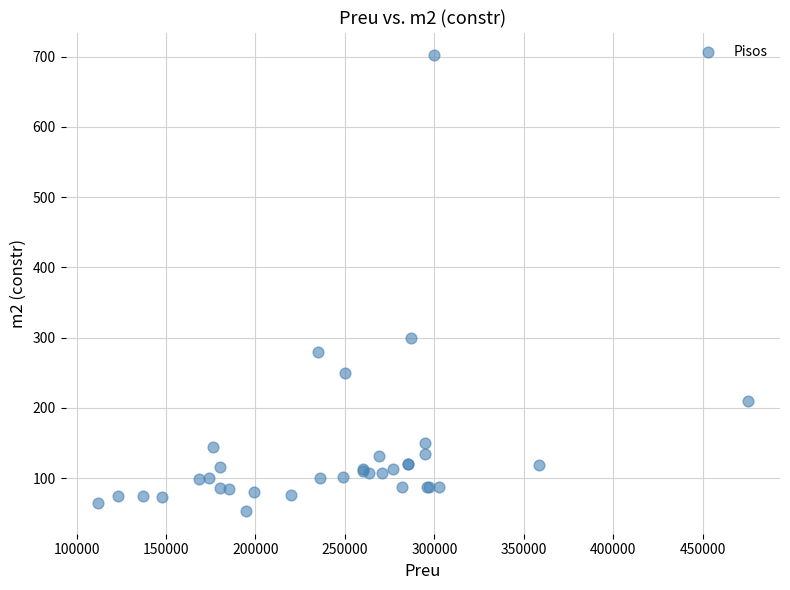

What Y value in the scatter plot is closest to 377?

300.0